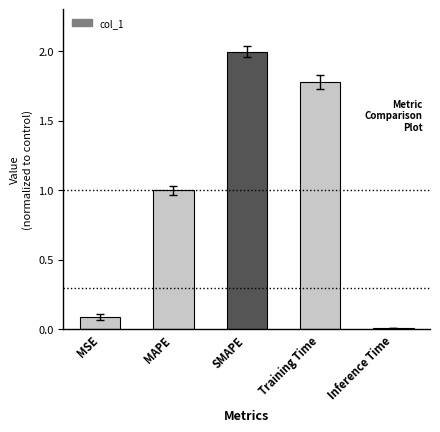

Approximately how many times larger is the value at MAPE compared to Training Time?

0.6